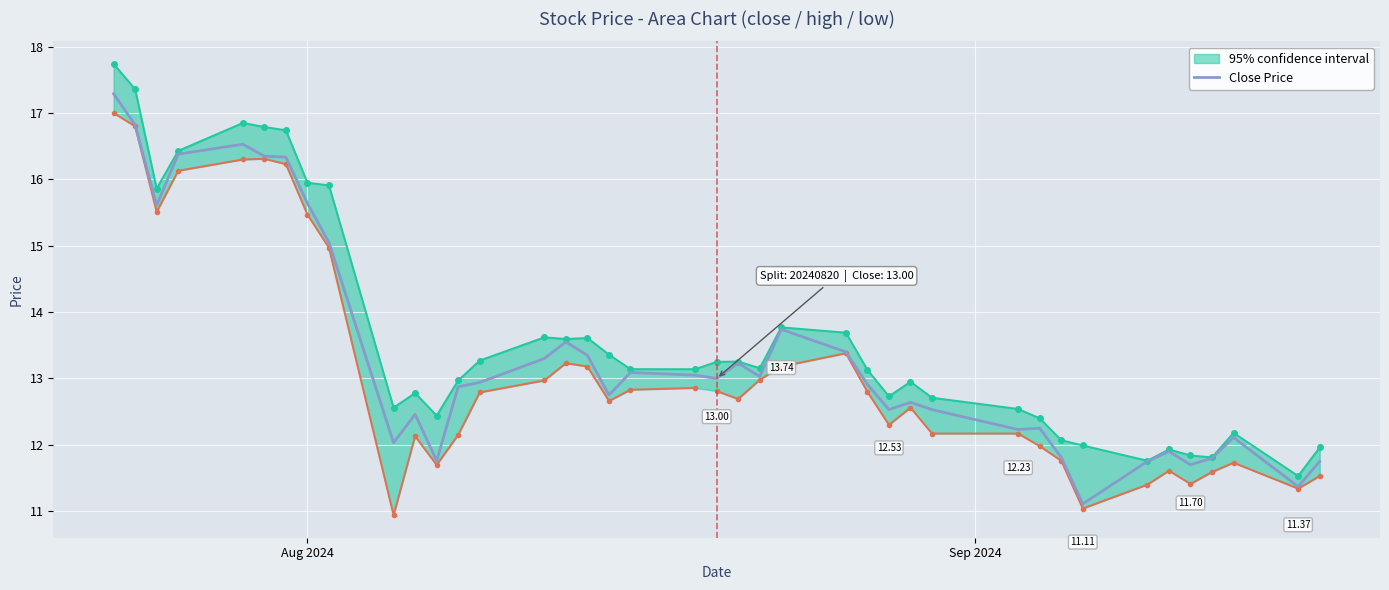

What is the average value?

13.3